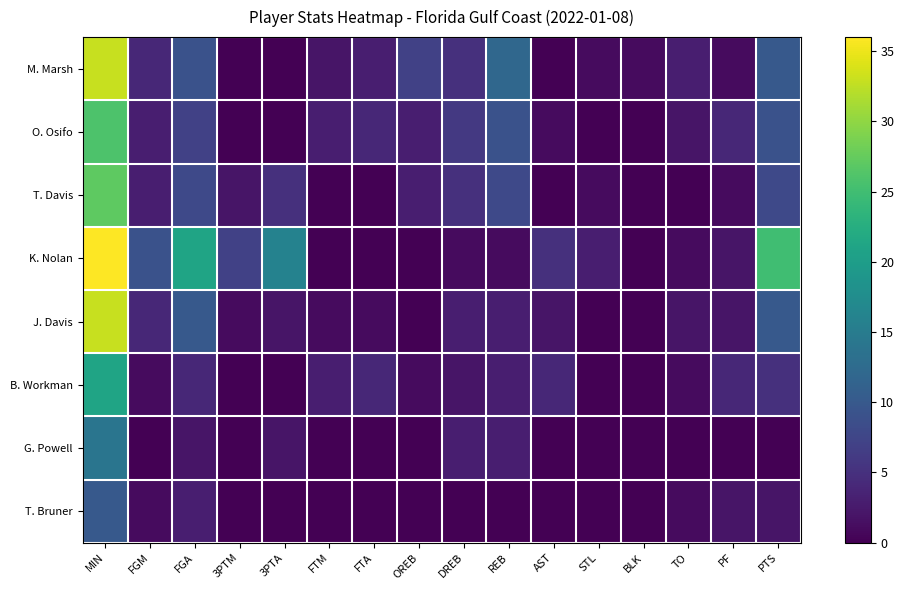

At which category is the sum across all series the highest?

MIN